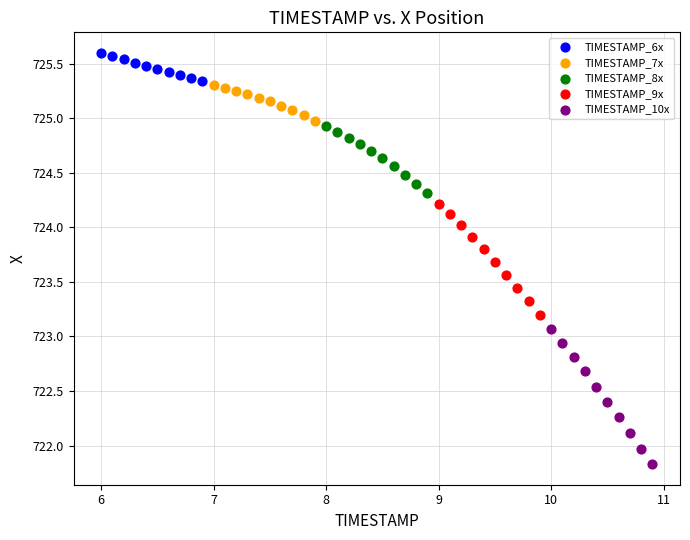

Which series reaches the maximum Y coordinate?

TIMESTAMP_6x